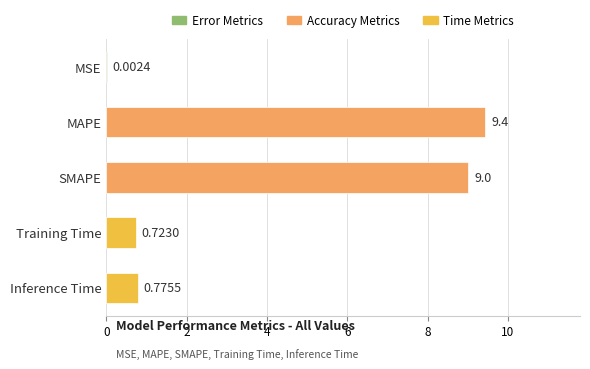

Does the chart contain stacked bars?

No